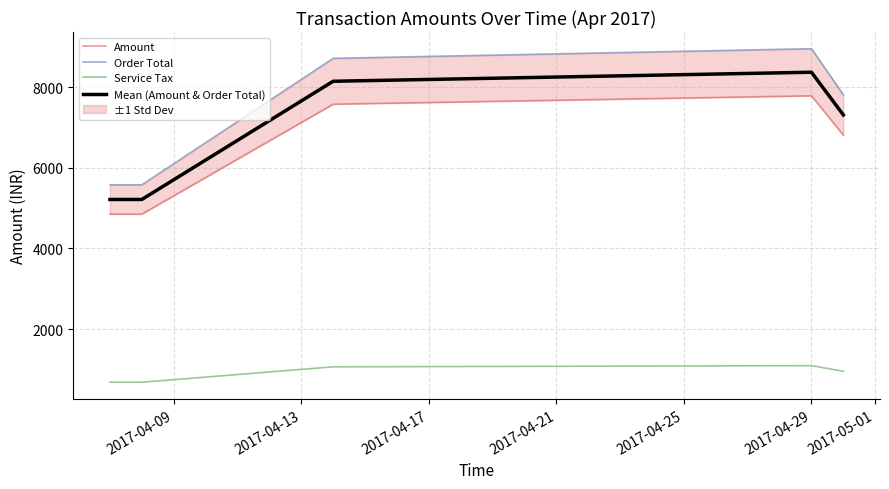

True or false: Order Total and Mean (Amount & Order Total) intersect in this chart.

False